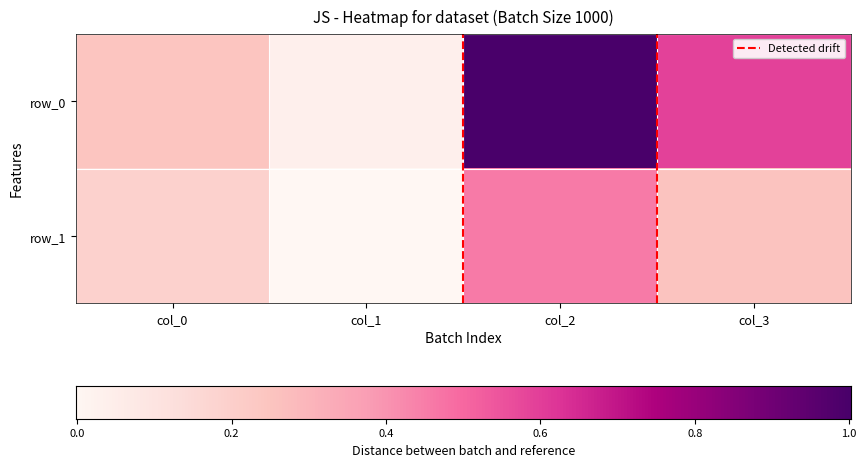

At which category is the sum across all series the highest?

col_2